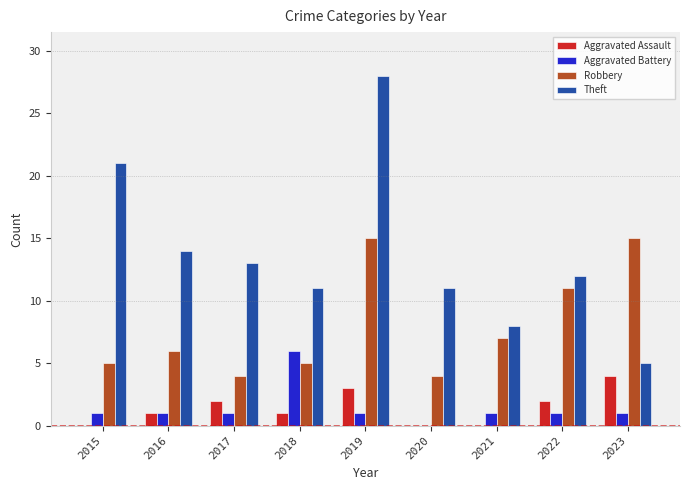

Between 2022 and 2023, which series saw the biggest shift?

Theft